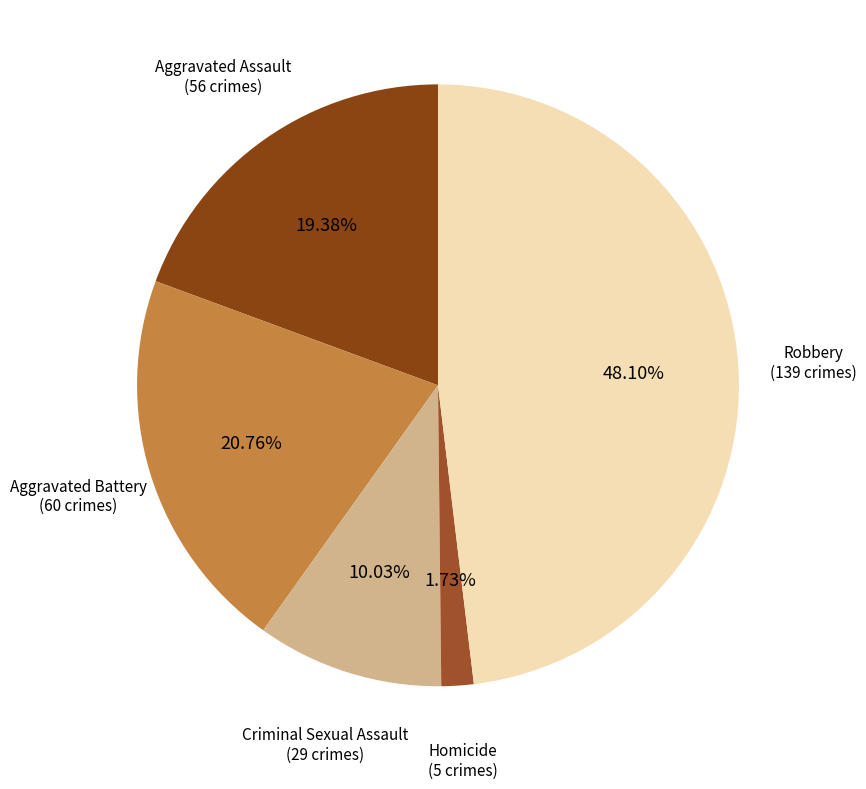

To the nearest percent, what is the difference between the largest and smallest slice percentages?

46%